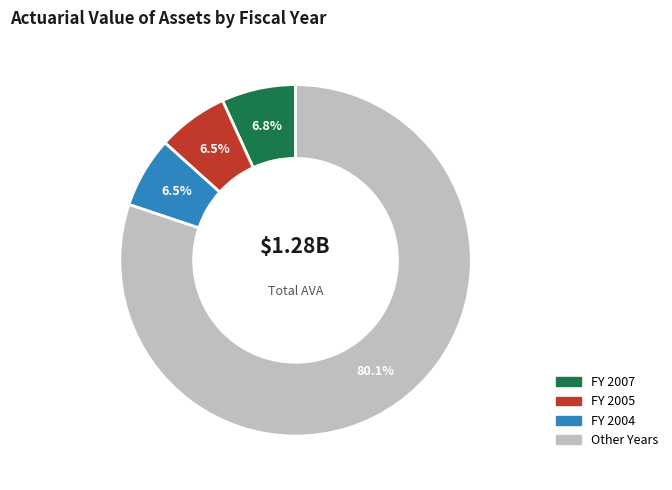

Does any single category account for the majority?

Yes